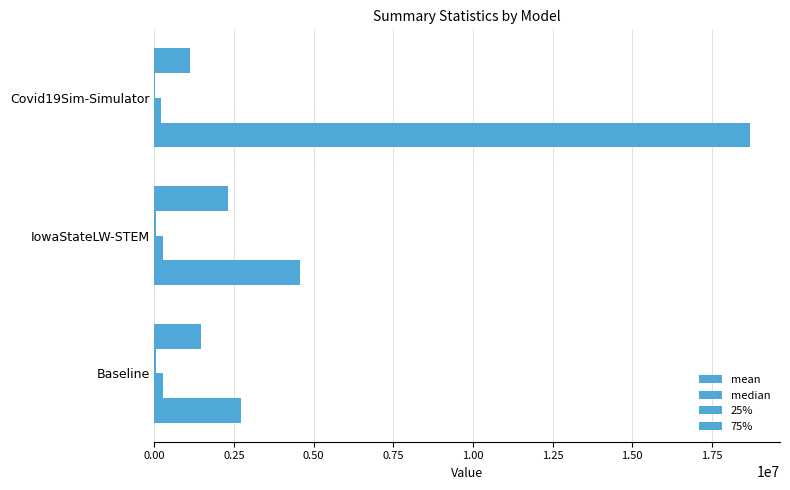

How many distinct data groups are displayed?

4